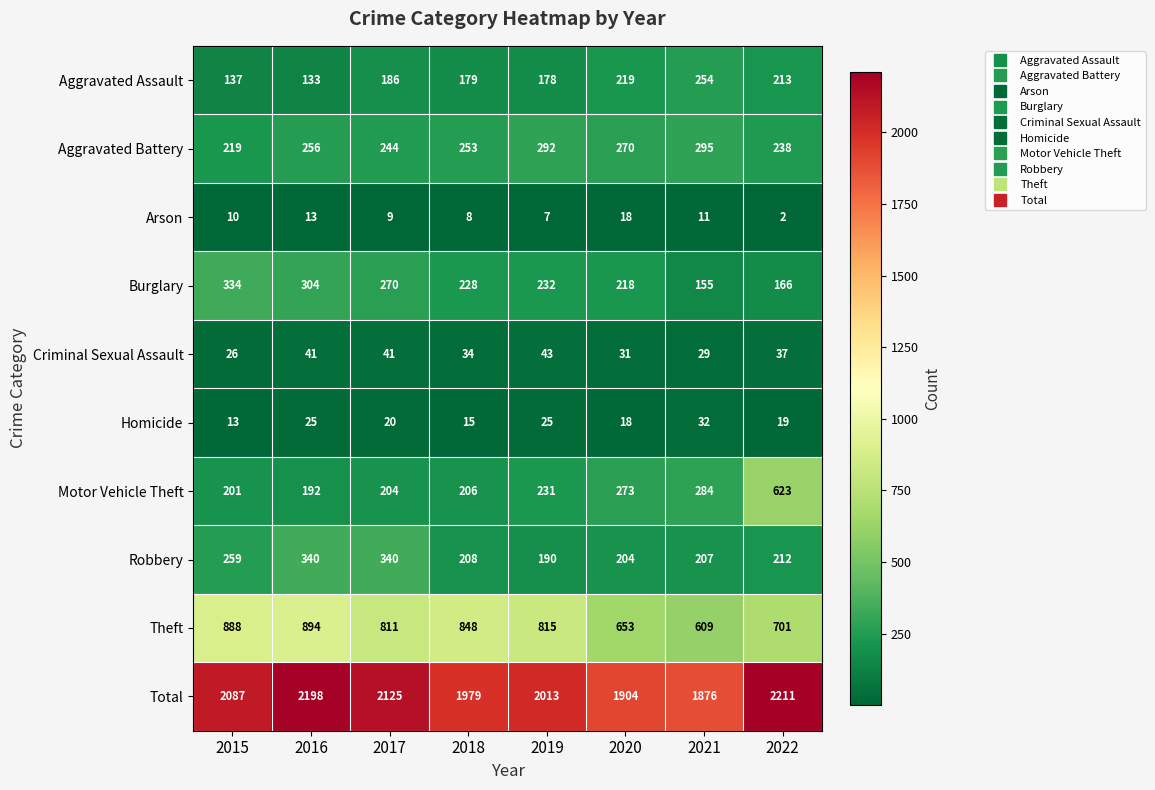

What is the spread (max minus min) of values at 2016?

2185